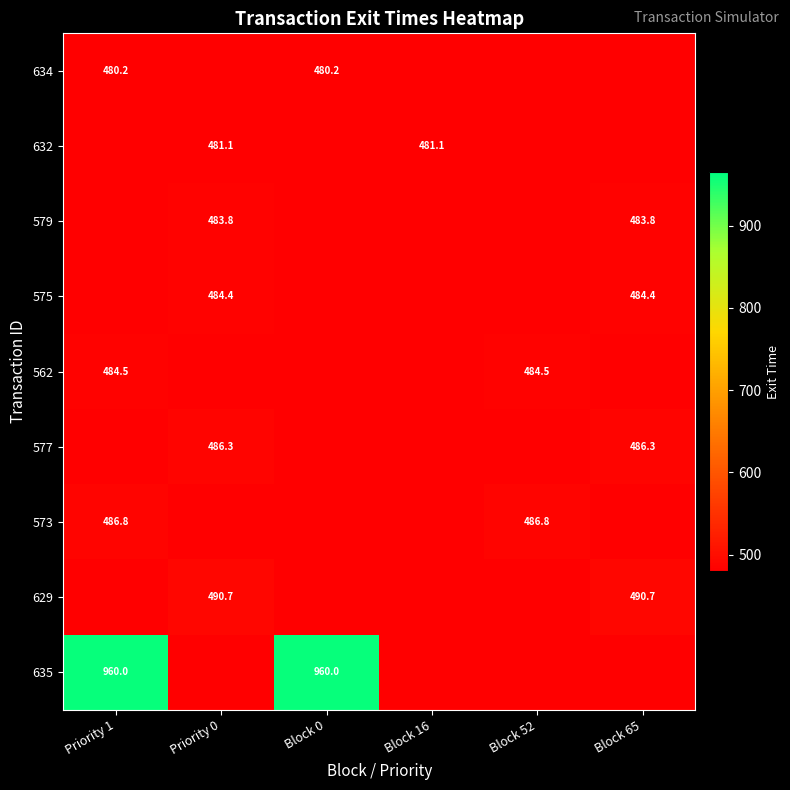

How many data points does each series have?

6